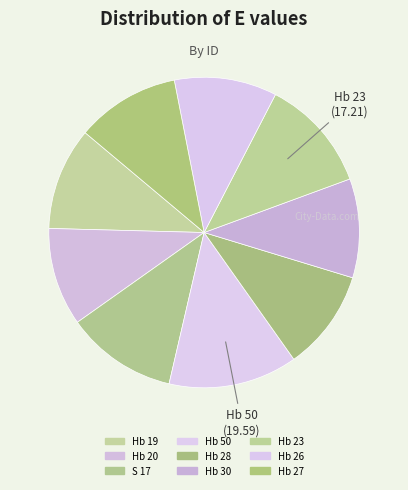

Which has a higher value, S 17 or Hb 50?

Hb 50